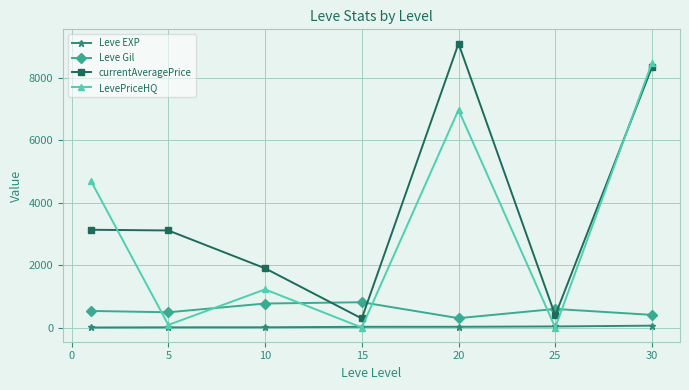

What are all the series names shown in the legend?

Leve EXP, Leve Gil, currentAveragePrice, LevePriceHQ